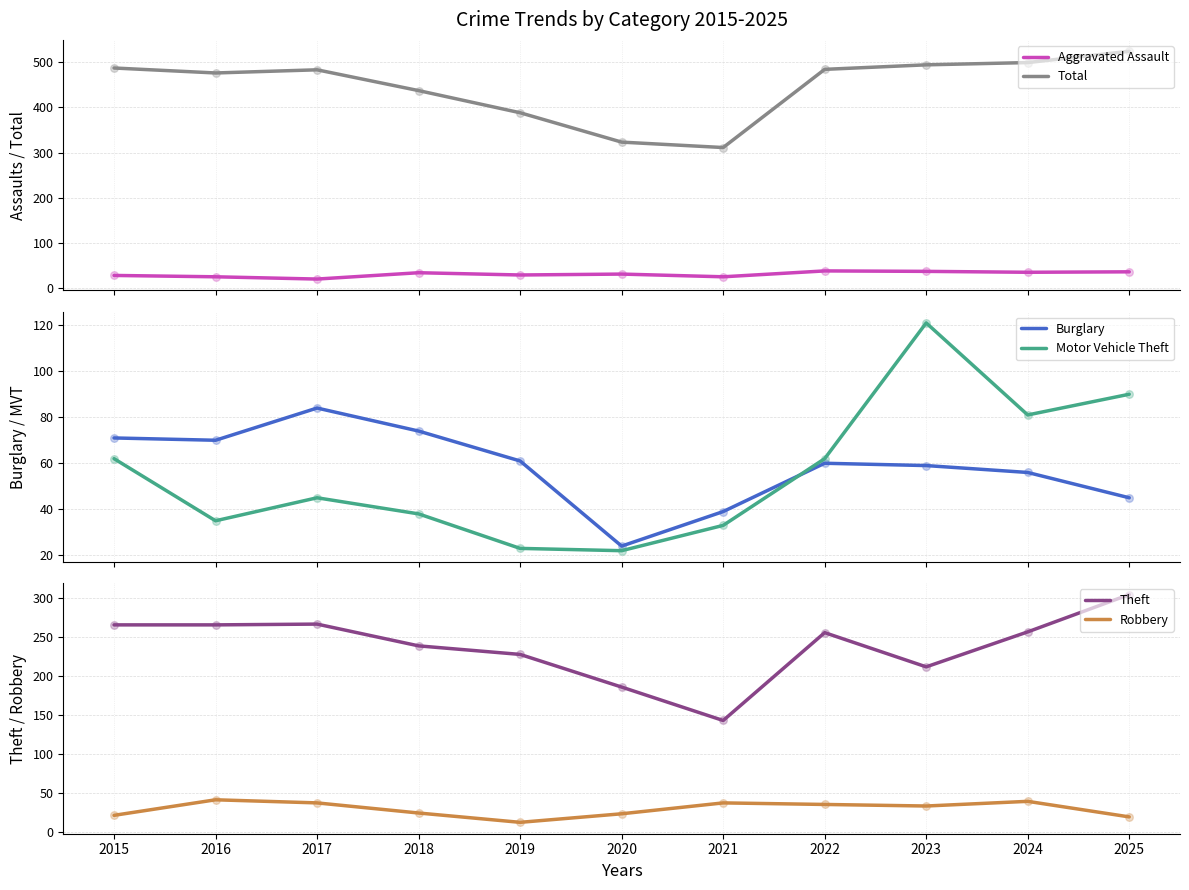

What are all the series names shown in the legend?

Aggravated Assault, Total, Burglary, Motor Vehicle Theft, Theft, Robbery